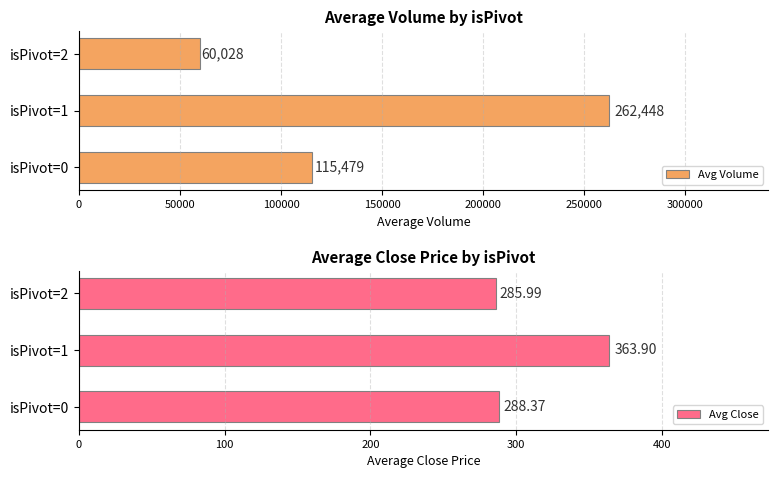

How many values in the Avg Volume series exceed 115478?

2